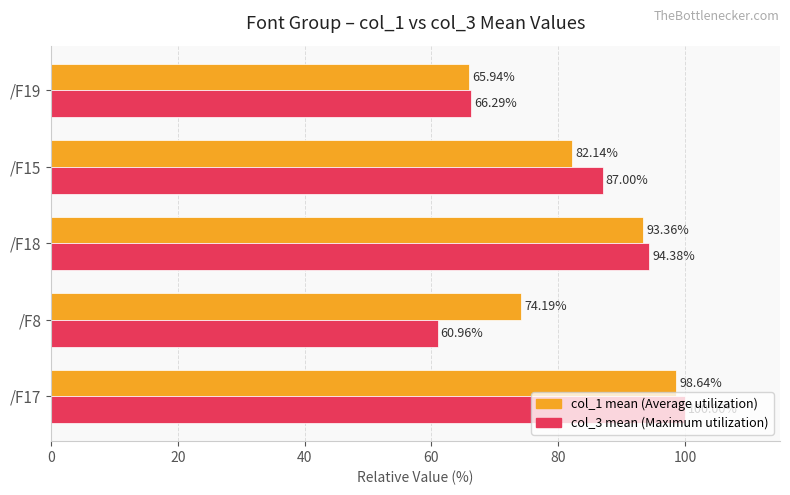

What is the difference between the highest and lowest values at /F18?

1.0